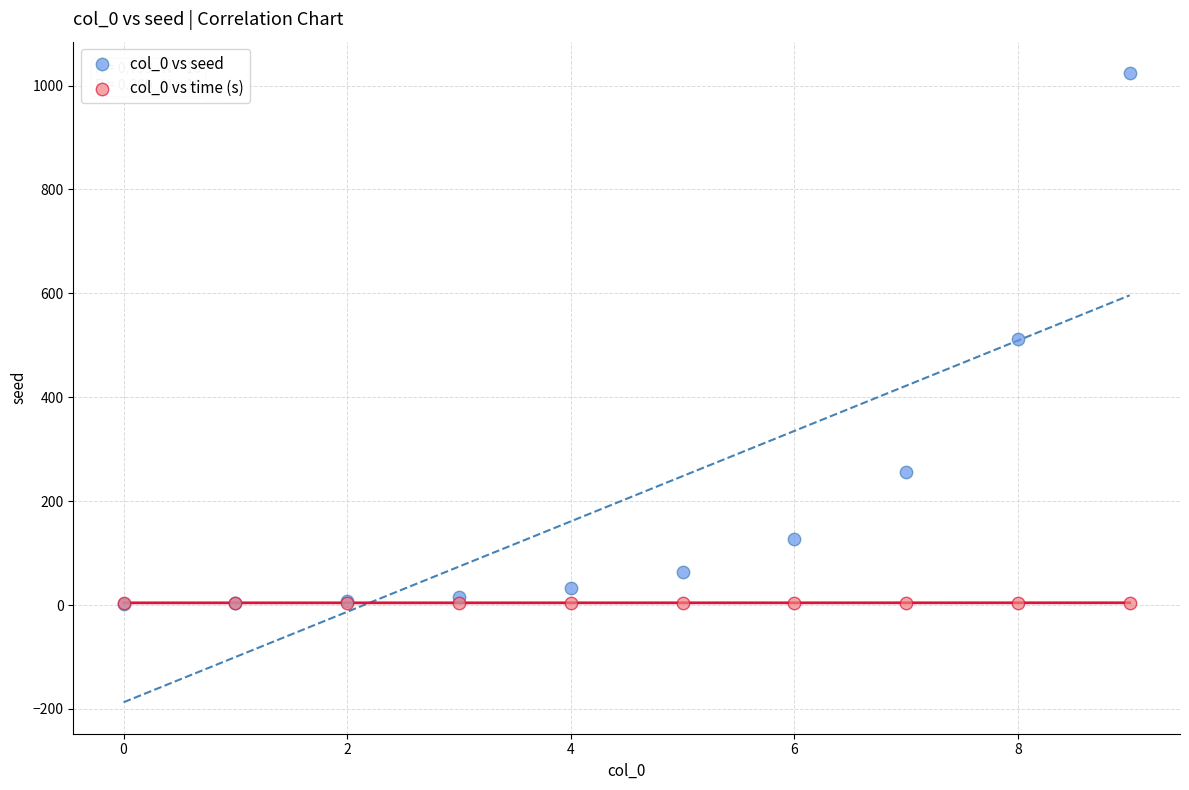

What are all the series names shown in the legend?

col_0 vs seed, col_0 vs time (s)